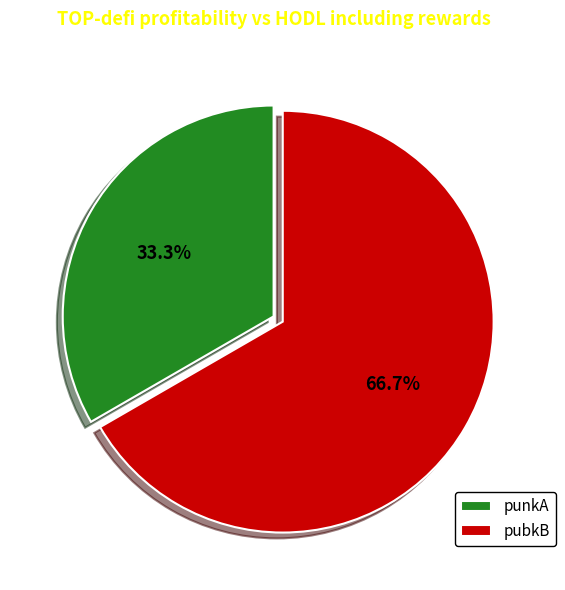

Which category has the biggest portion of the pie?

pubkB